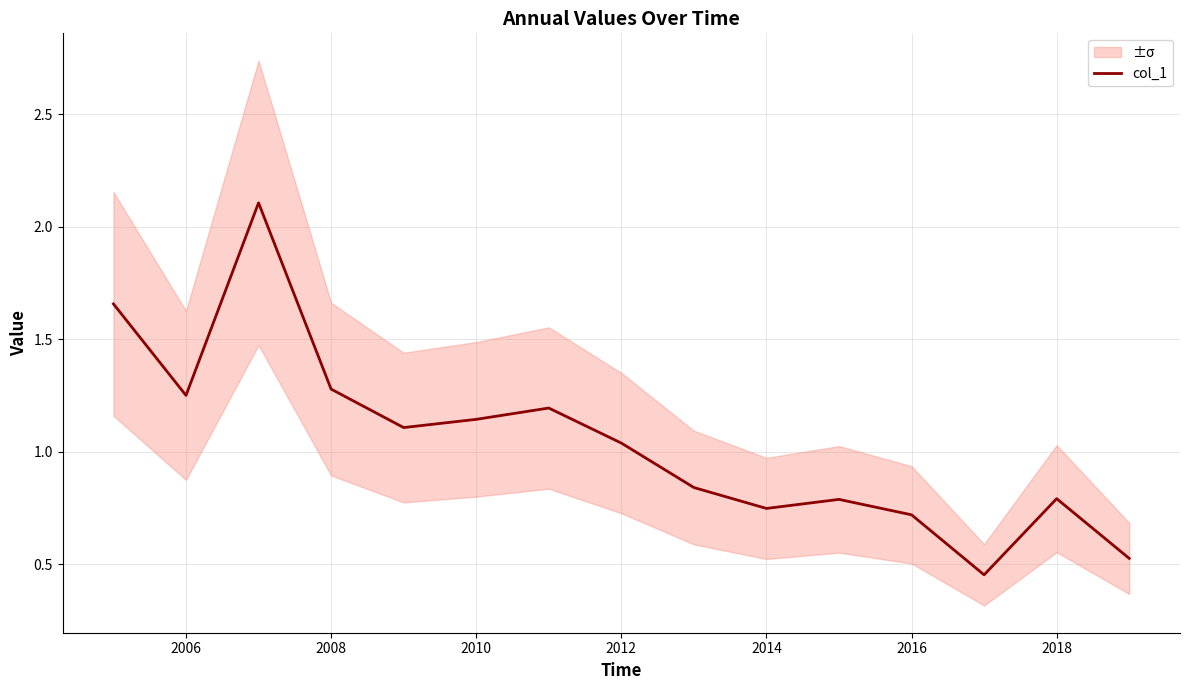

Reading left to right, extract all data points from this chart.

1.7	1.3	2.1	1.3	1.1	1.1	1.2	1.0	0.8	0.7	0.8	0.7	0.5	0.8	0.5